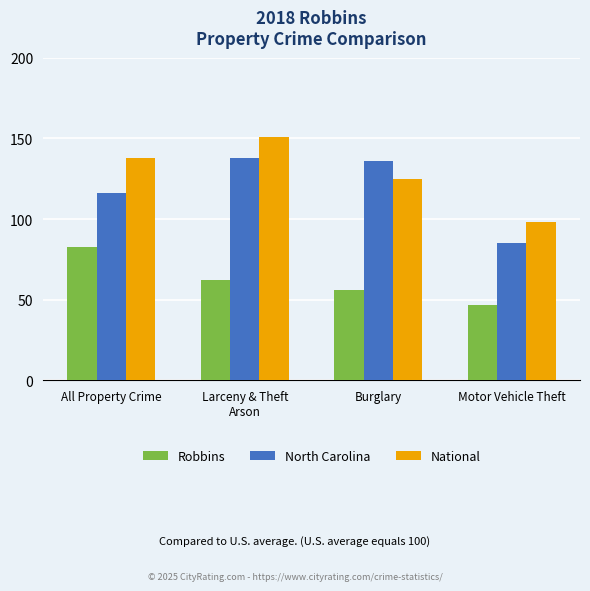

Which category has the lowest value in the National series?

Motor Vehicle Theft